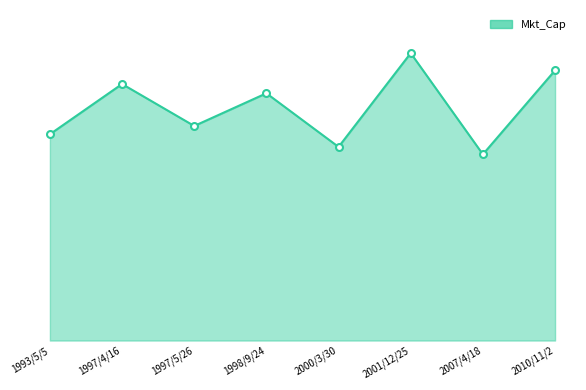

True or false: the data shows 370.2 at 2000/3/30.

False